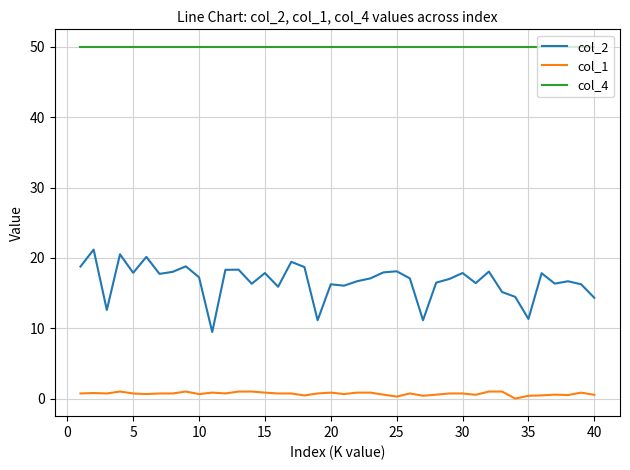

Which series has the largest range (max minus min)?

col_2